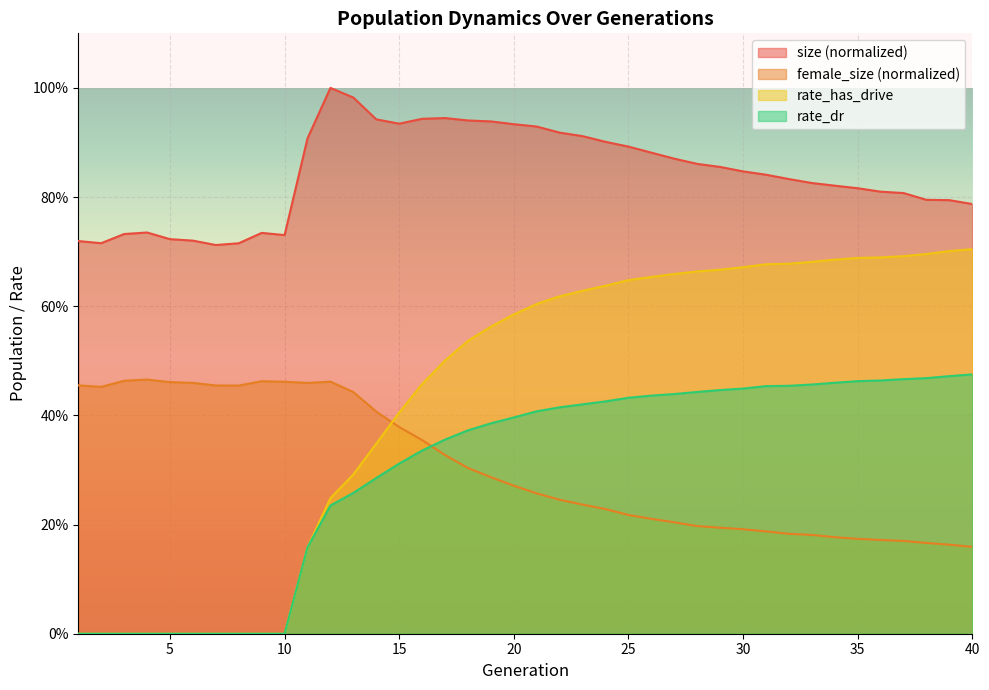

What is the value of the size point at the 29th from the left?

0.9